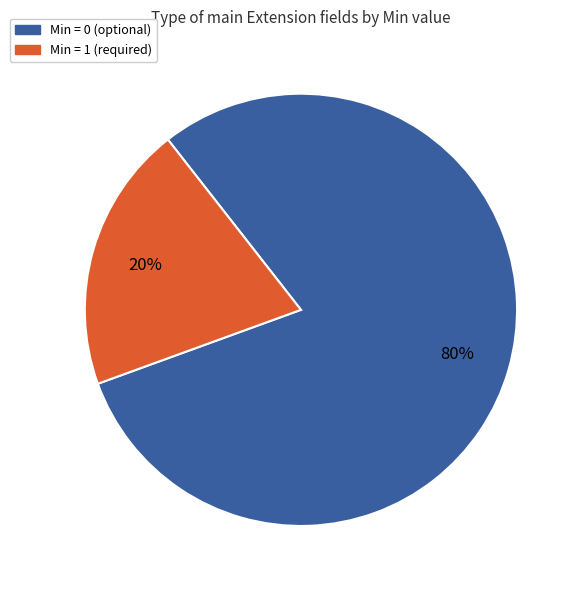

Which category has the biggest portion of the pie?

Min = 0 (optional)